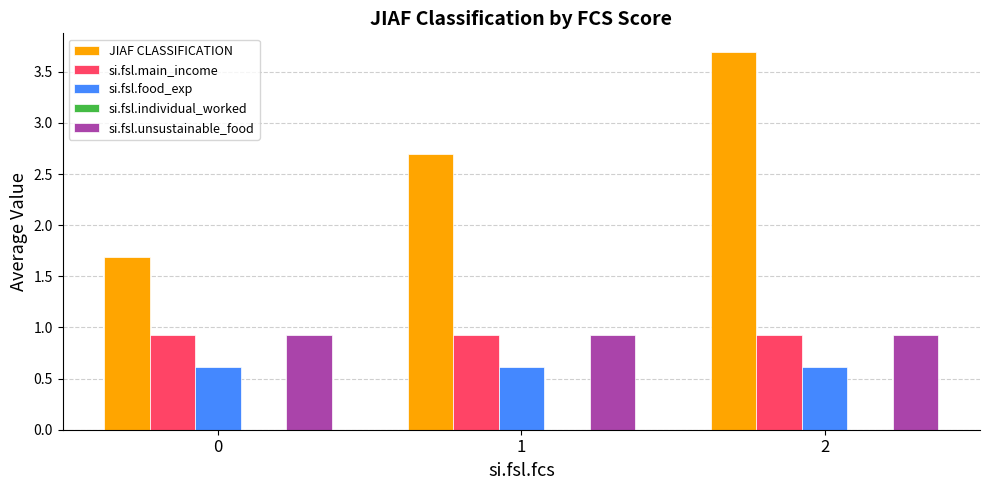

What value does the si.fsl.unsustainable_food series have at 0?

0.9